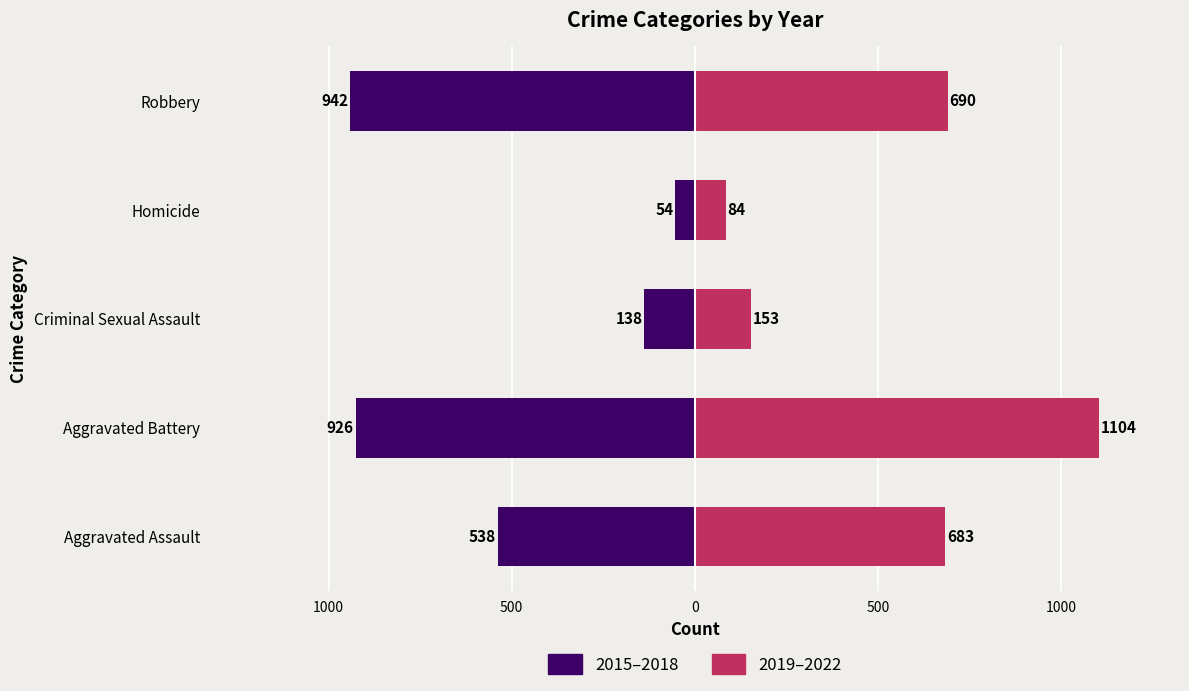

How many data points does each series have?

5